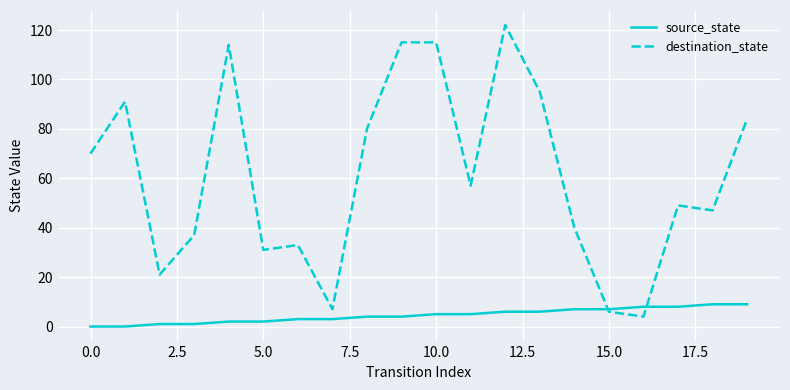

What is the greatest value displayed?

122